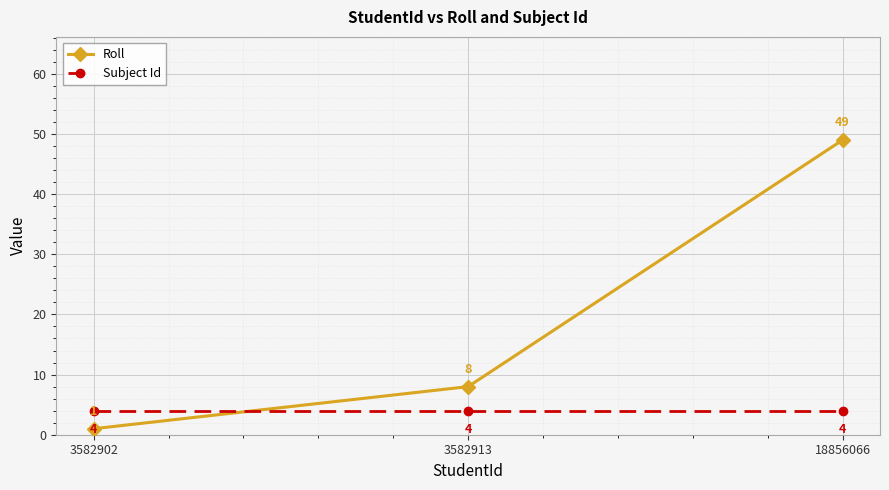

What is the approximate value of Roll at 18856066, to the nearest 10?

50